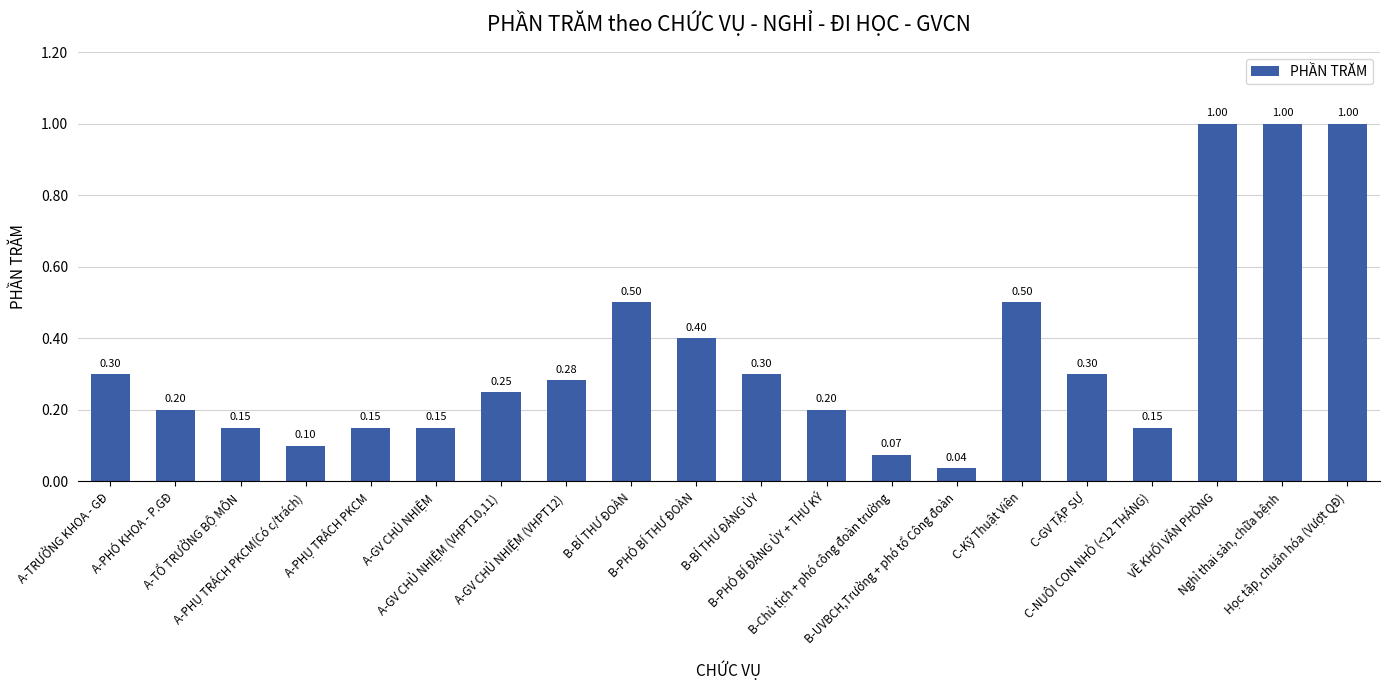

What is the difference between the second highest and minimum values?

1.0